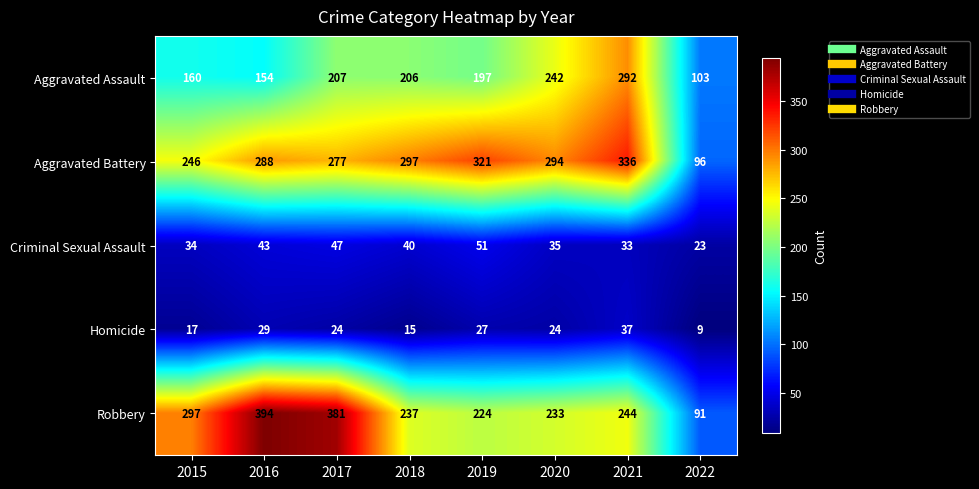

Which category has the lowest value across all series?

2022